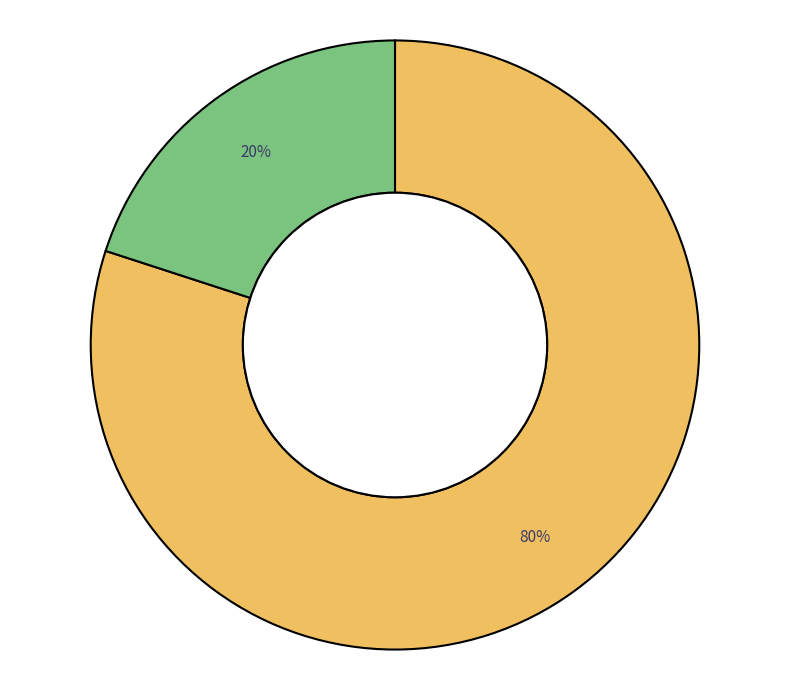

Does any single category account for the majority?

Yes